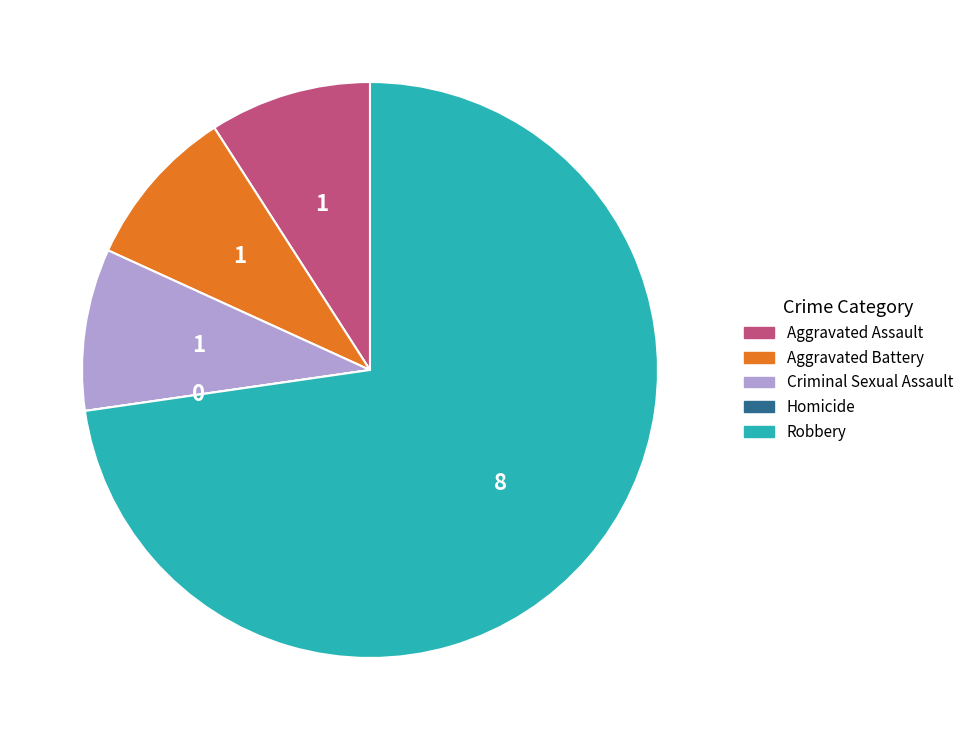

The Aggravated Battery slice represents 9% of the pie. True or false?

True